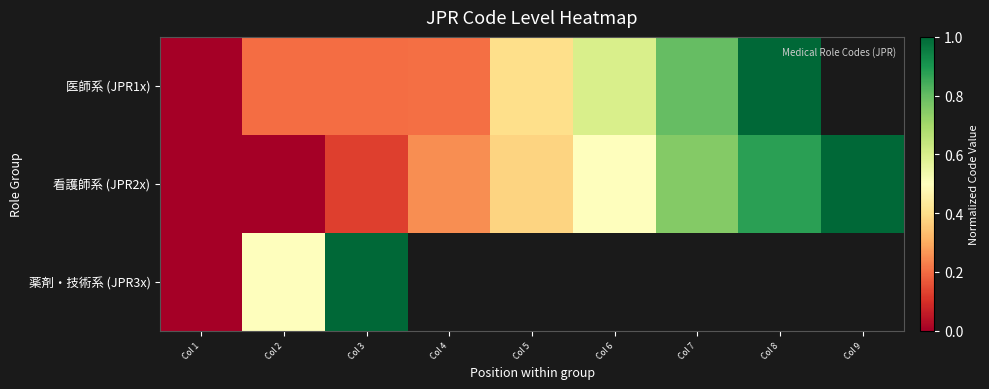

True or false: 医師系 (JPR1x) has a value of 0.2 at Col 3.

True